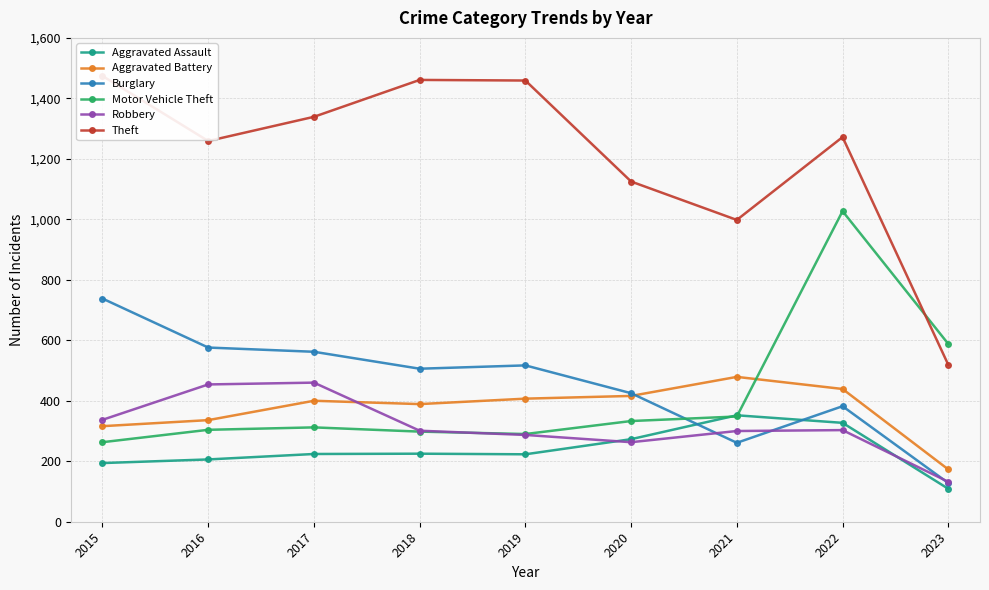

How many interior local peaks does the Burglary series have?

2